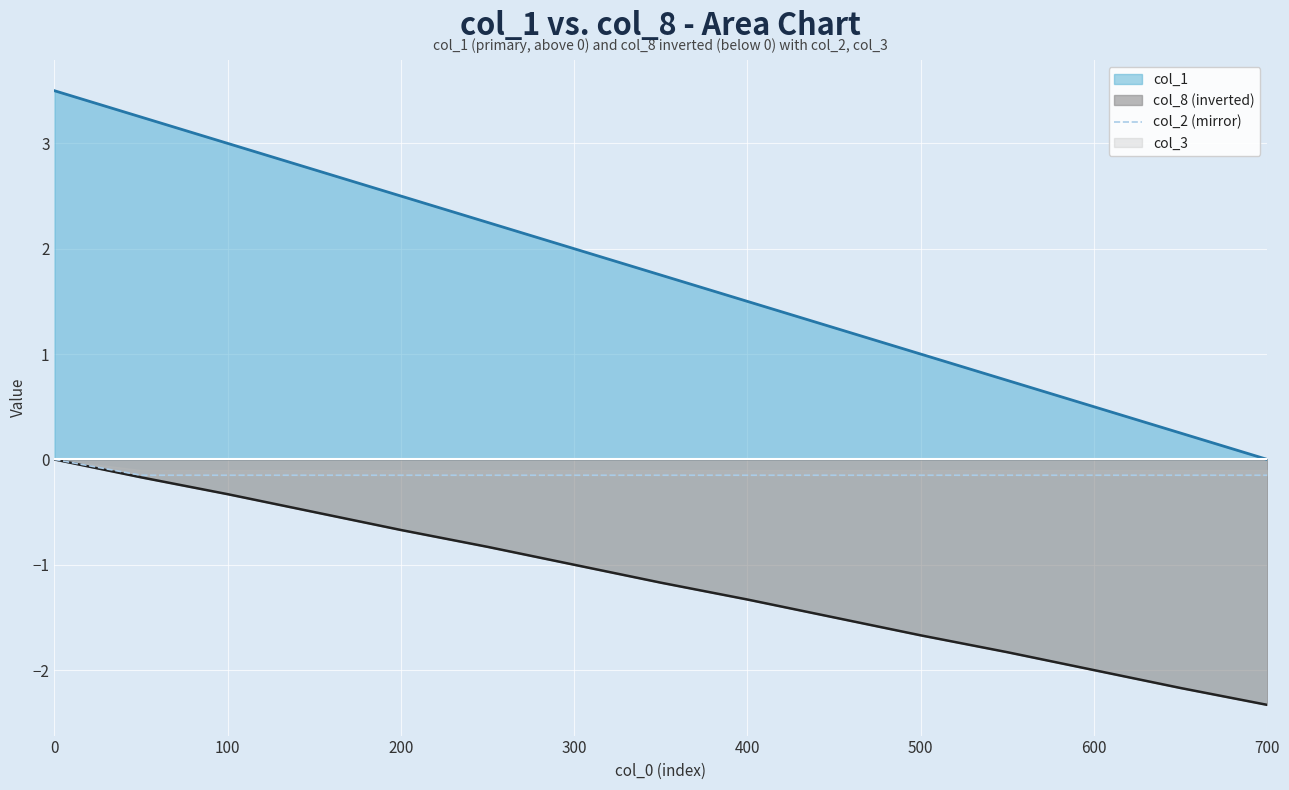

Which series has the largest range (max minus min)?

col_1